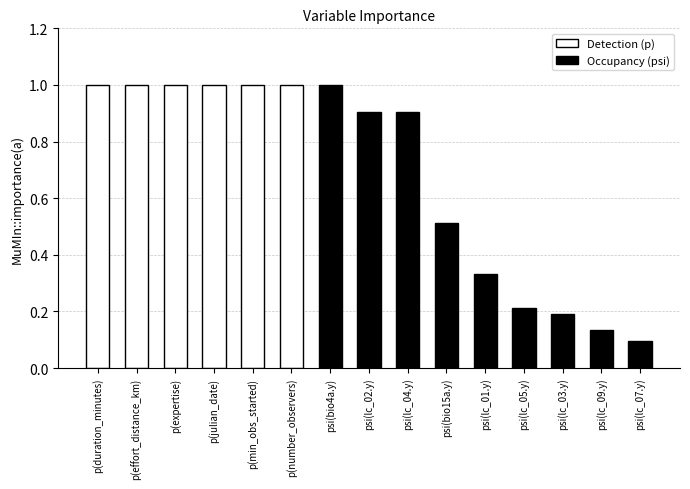

What is the greatest value displayed?

1.0